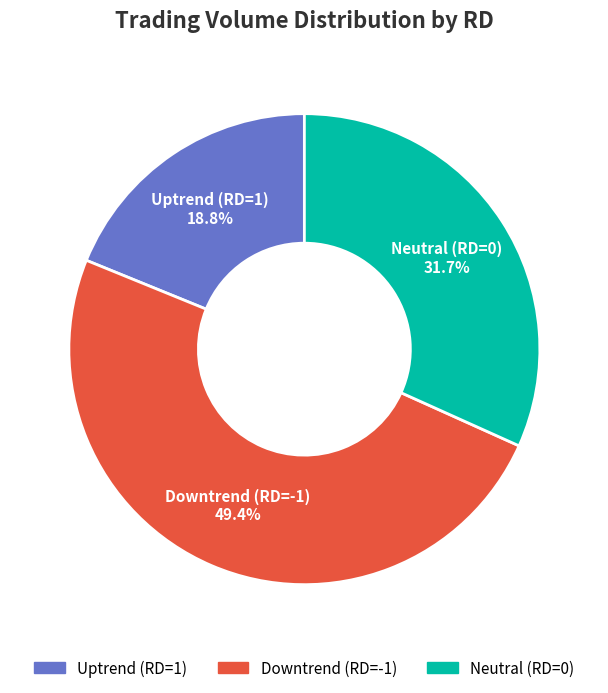

Is there a majority slice in this chart?

No